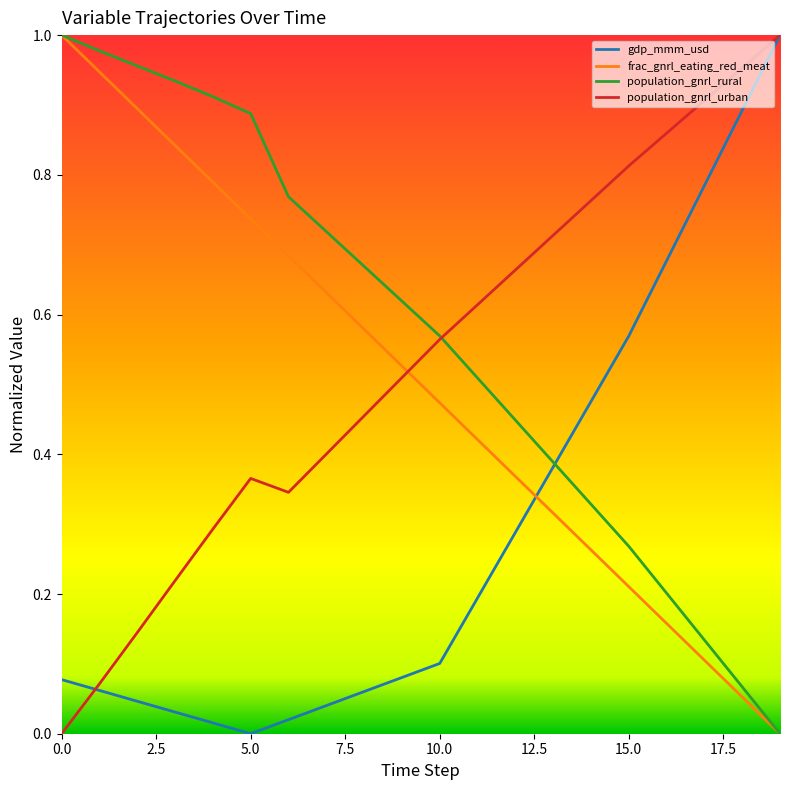

How many values in the gdp_mmm_usd series exceed 0?

19